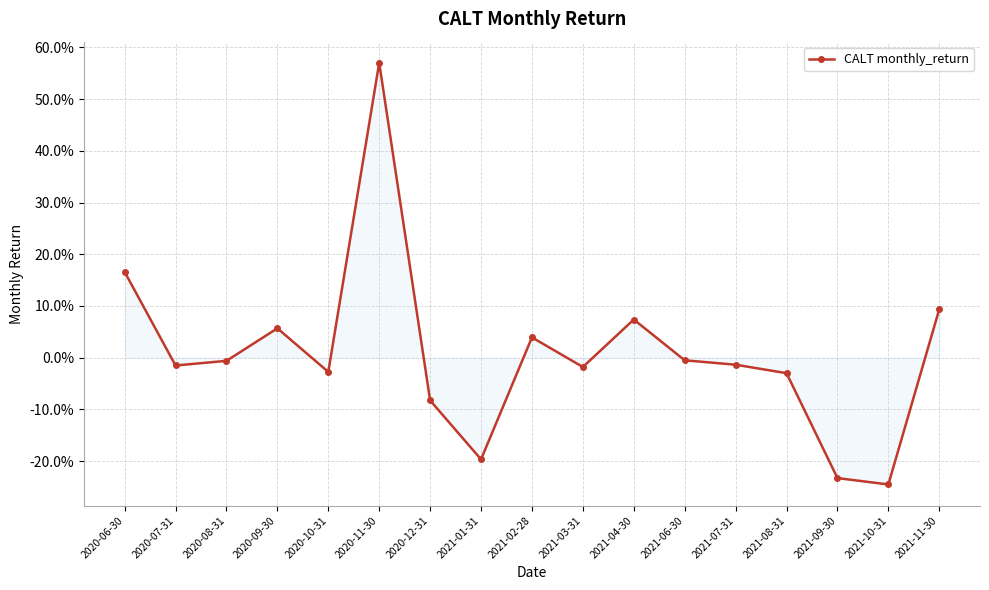

Does the chart have visible grid lines?

Yes